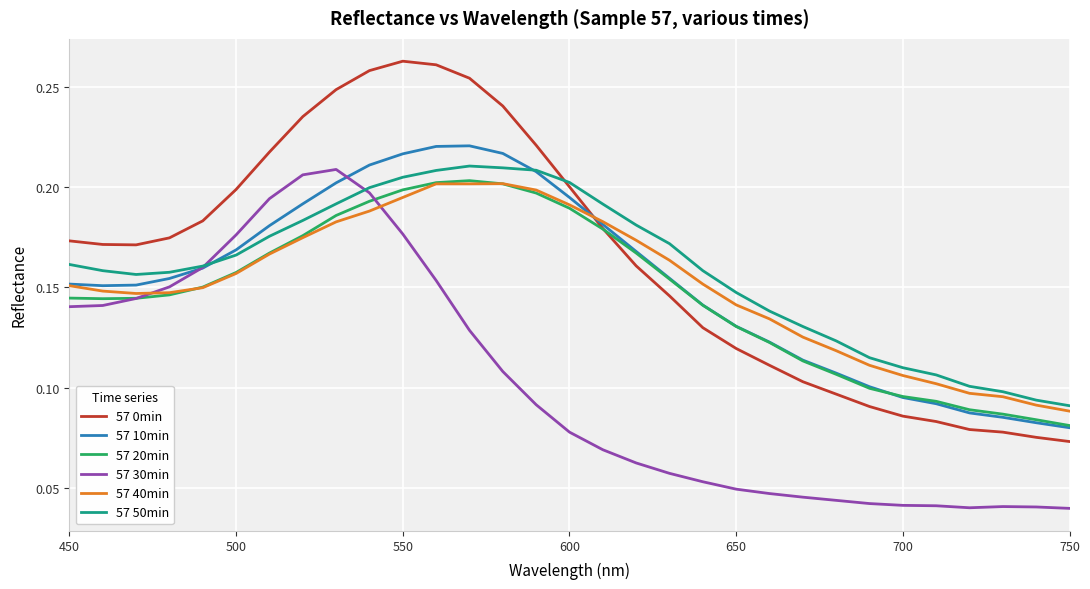

How many lines are shown in the chart?

6